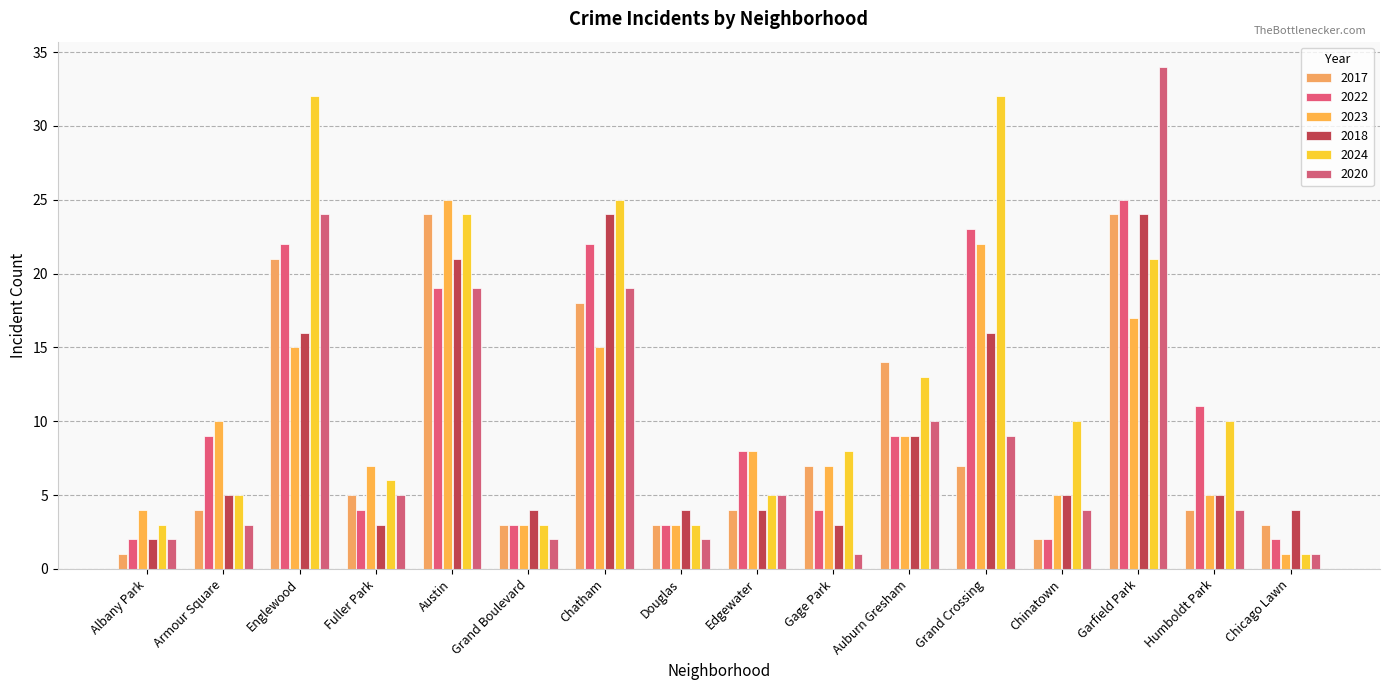

What is the highest value of the 2023 series?

25